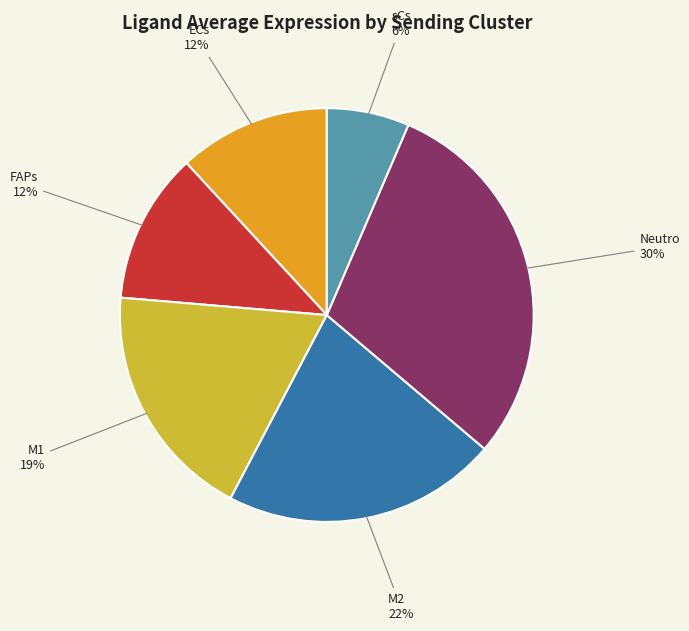

What percentage is the Neutro slice, to the nearest percent?

30%